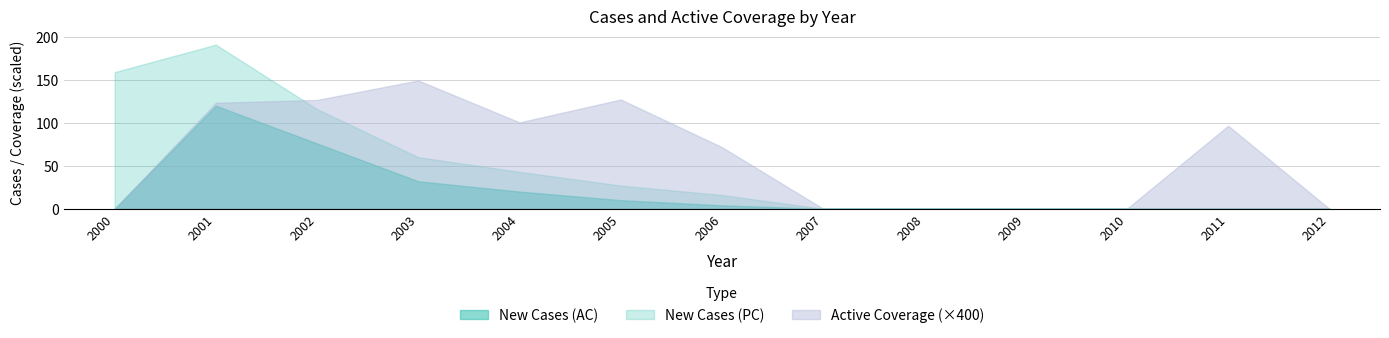

At which category is the sum across all series the highest?

2001